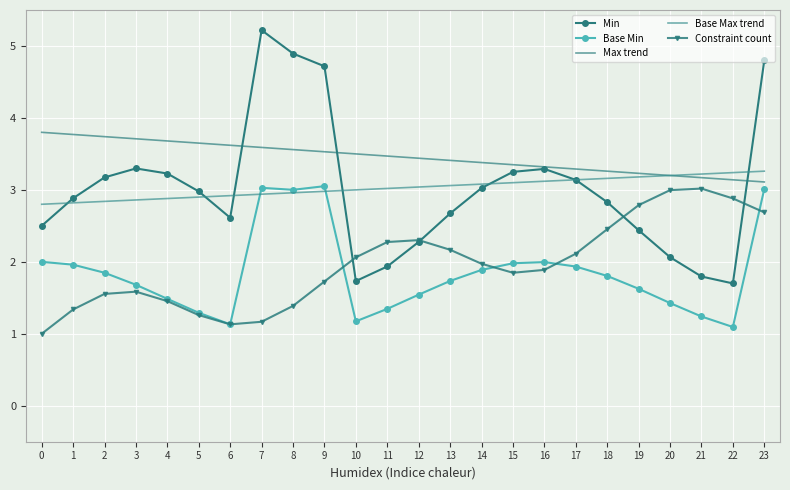

What is the lowest value of the Min series?

1.7